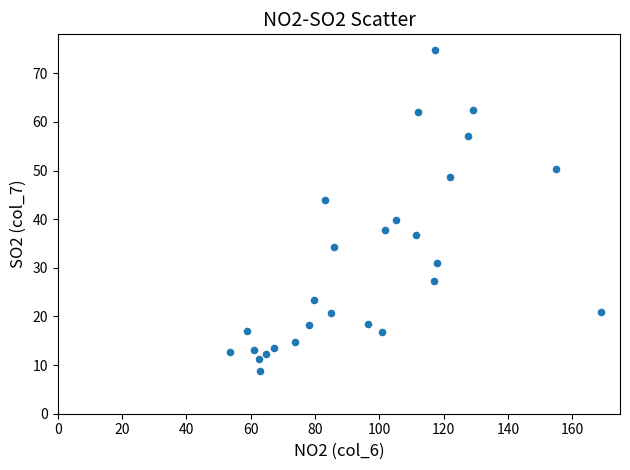

What is the range of Y values (max minus min)?

66.0